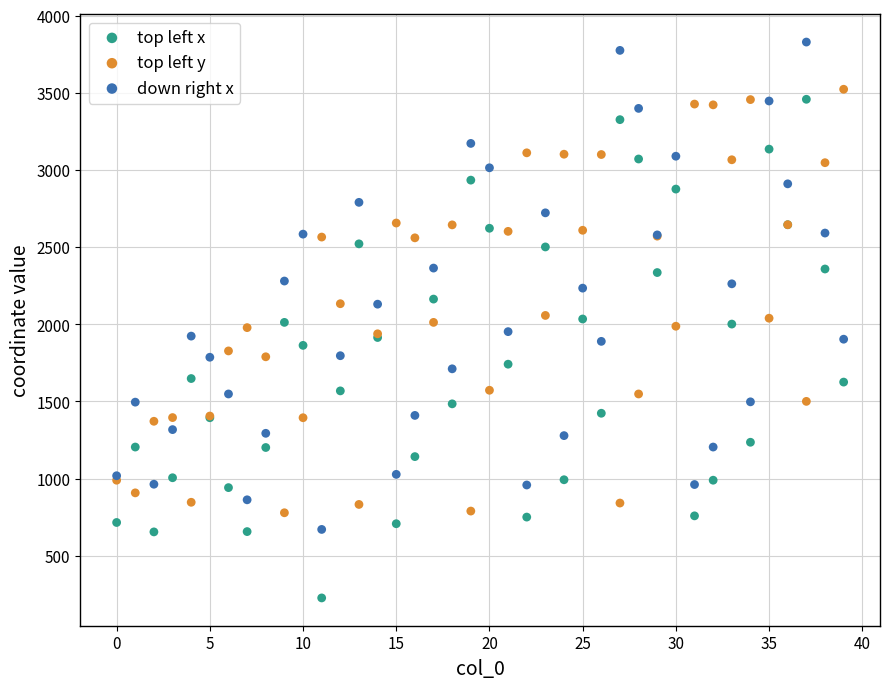

Which series reaches the minimum Y coordinate?

top left x